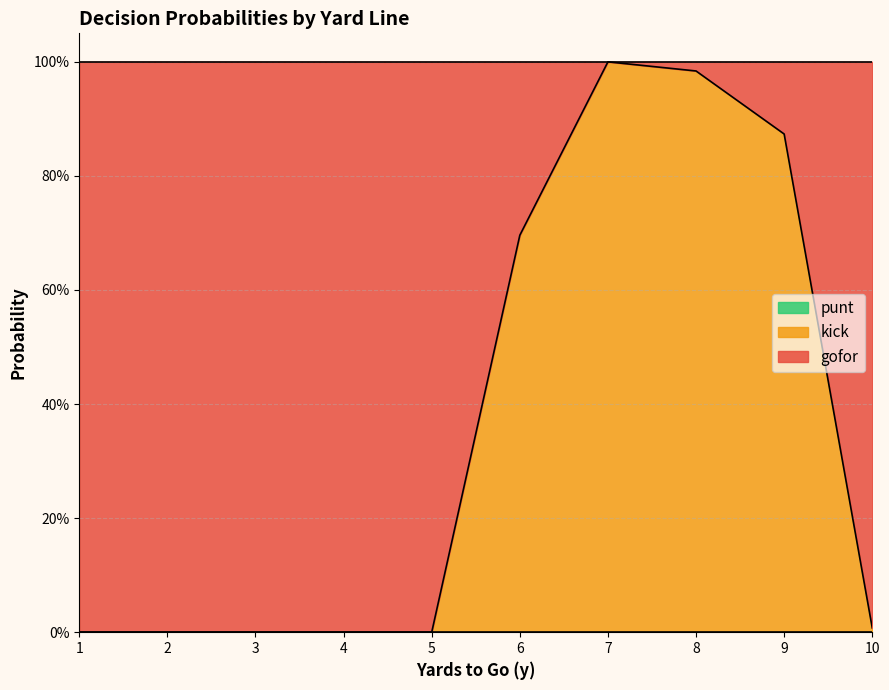

Reading left to right, transcribe all the data shown in this chart.

gofor: 1=1.0	2=1.0	3=1.0	4=1.0	5=1.0	6=0.3	7=0.0	8=0.0	9=0.1	10=1.0
kick: 1=0.0	2=0.0	3=0.0	4=0.0	5=0.0	6=0.7	7=1.0	8=1.0	9=0.9	10=0.0
punt: 1=0.0	2=0.0	3=0.0	4=0.0	5=0.0	6=0.0	7=0.0	8=0.0	9=0.0	10=0.0